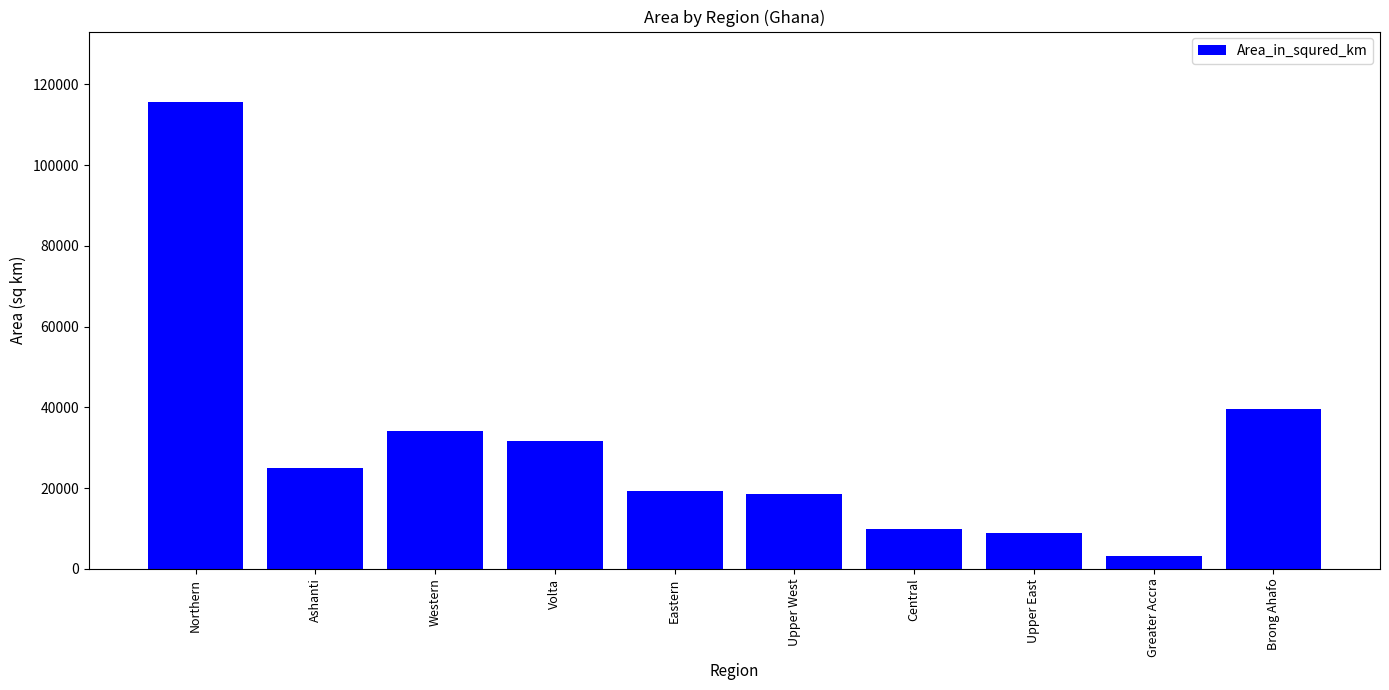

What position from the left is Greater Accra?

9